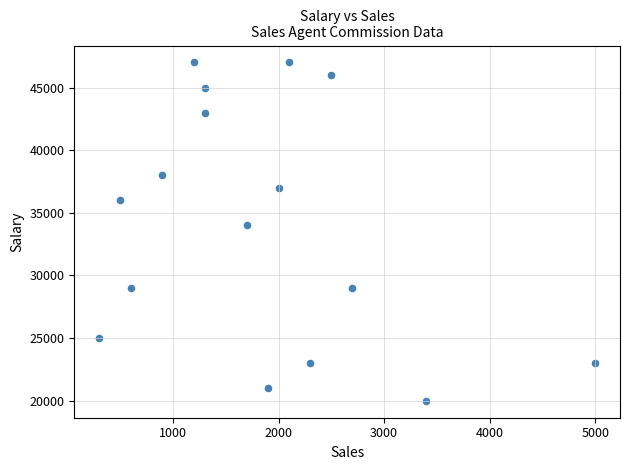

What is the range of X values (max minus min)?

4700